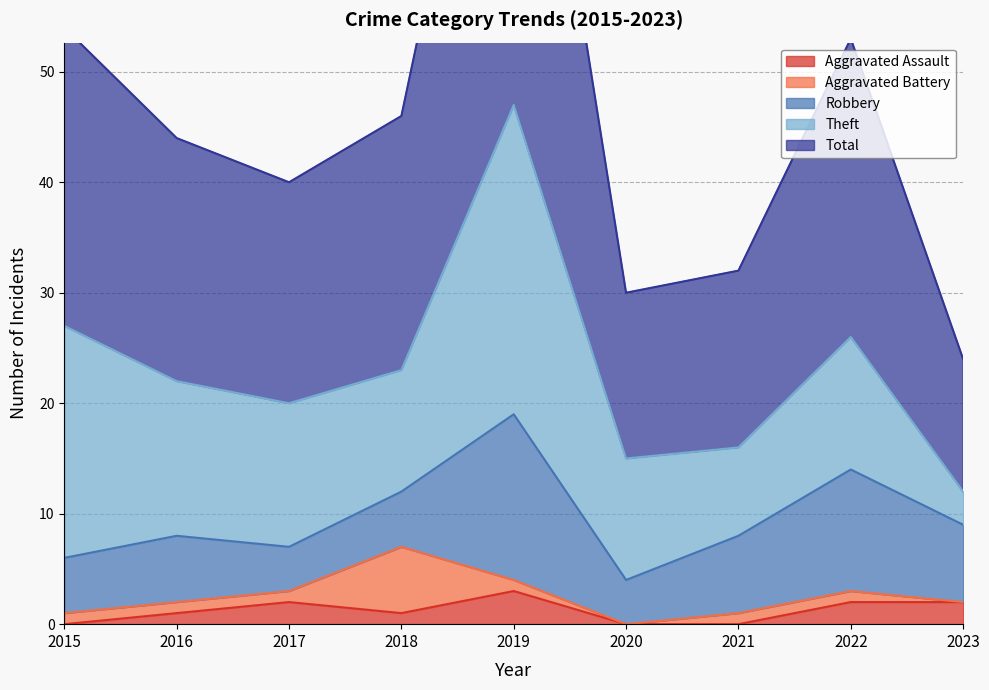

What is the value of the Robbery point at the 3rd from the left?

4